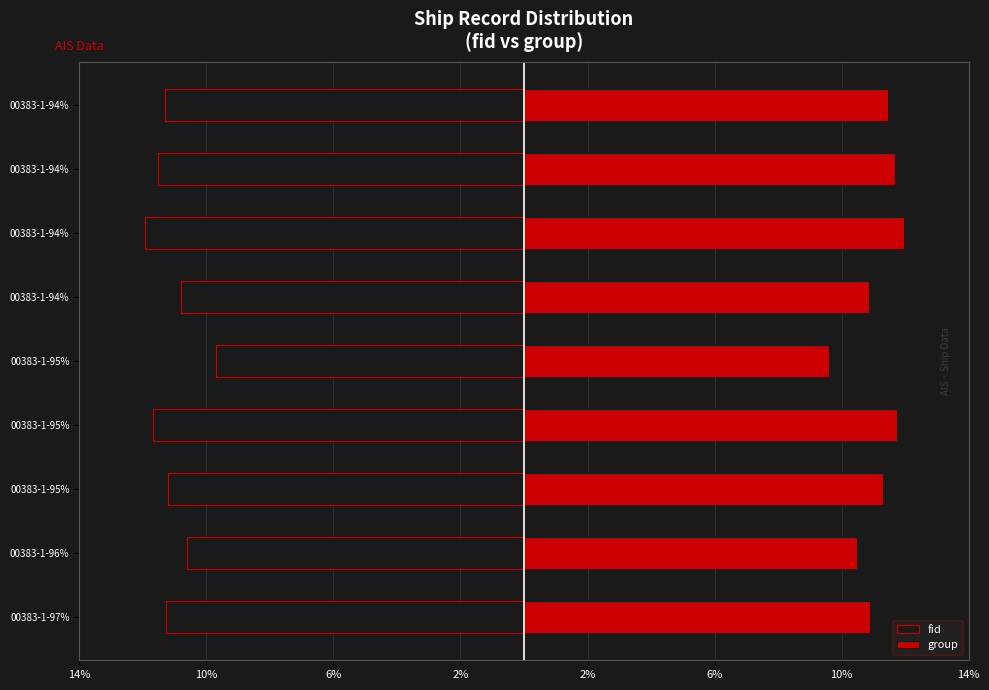

True or false: fid has a value of -9.7 at 00383-1-95%.

True